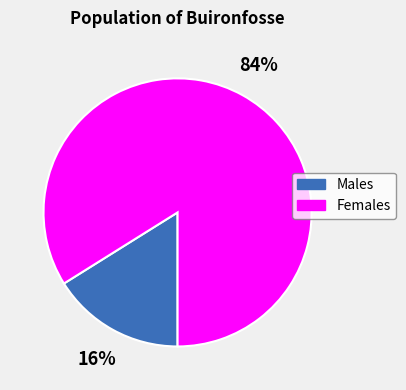

How many slices are in this pie chart?

2